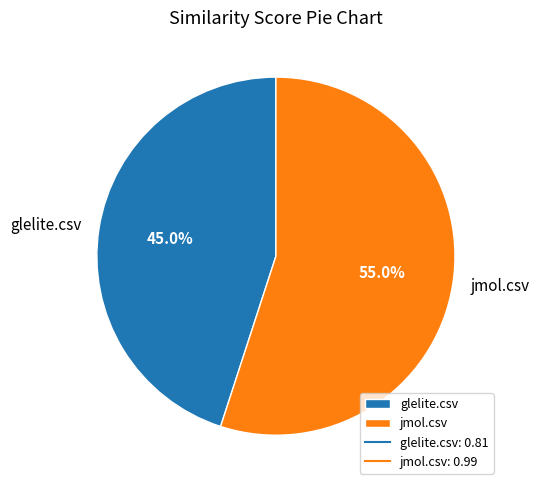

Rank the categories by value from highest to lowest.

jmol.csv, glelite.csv